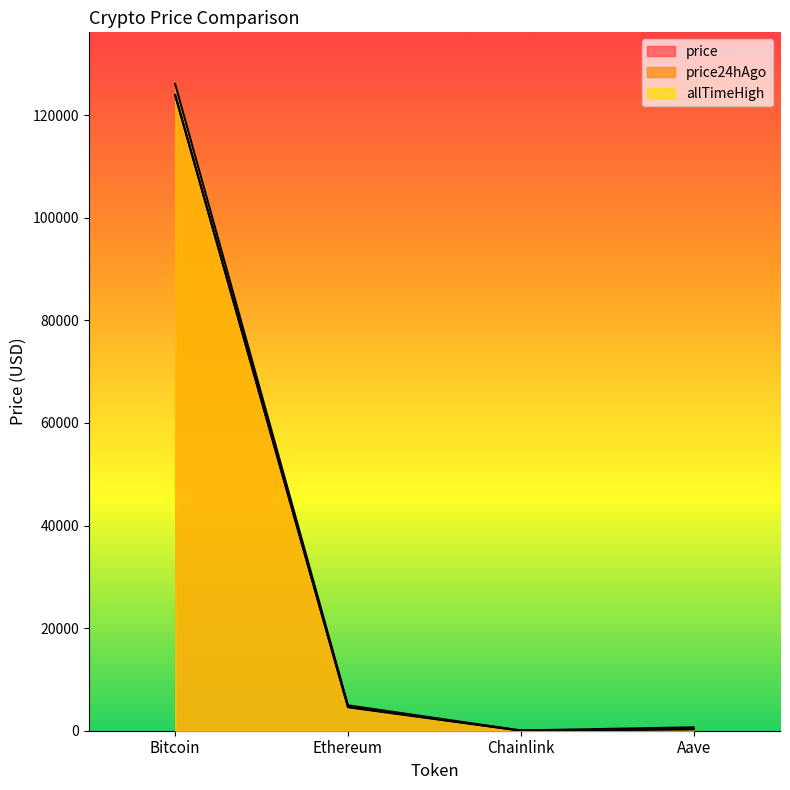

True or false: price24hAgo and price intersect in this chart.

False